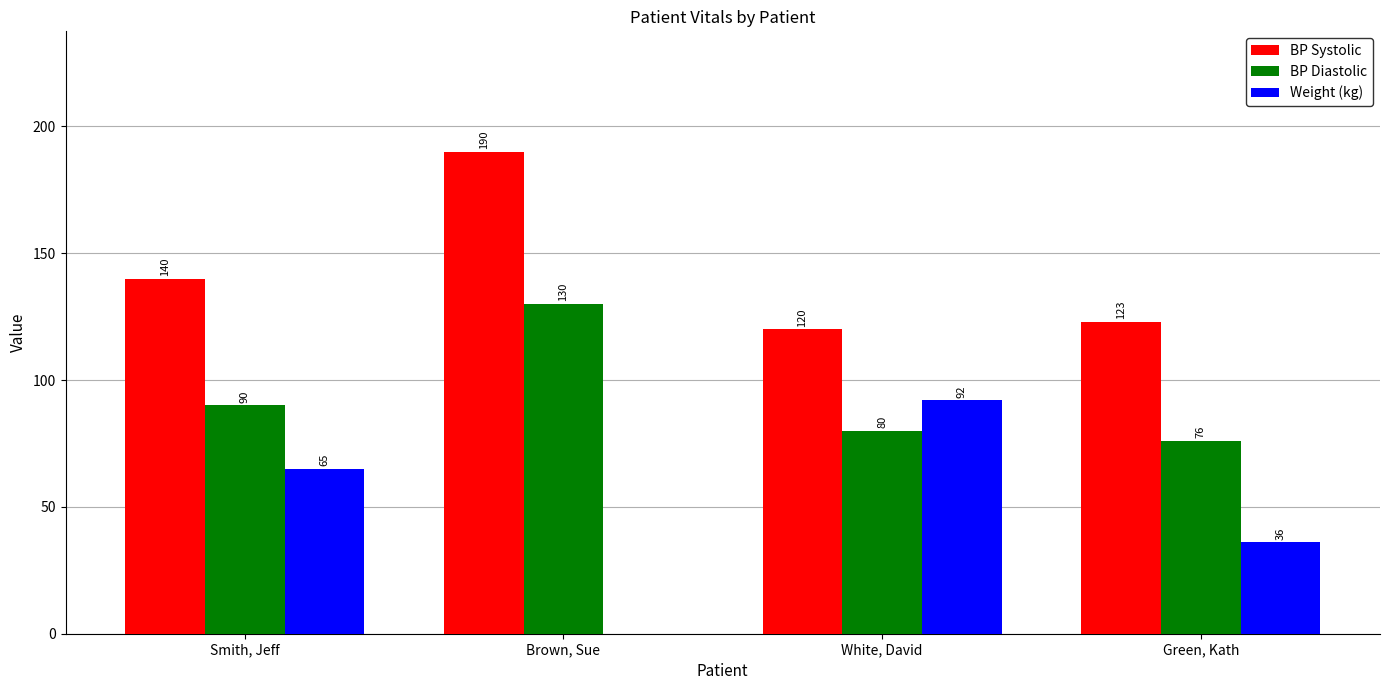

Count the Weight (kg) values in the range 36 to 92.

3